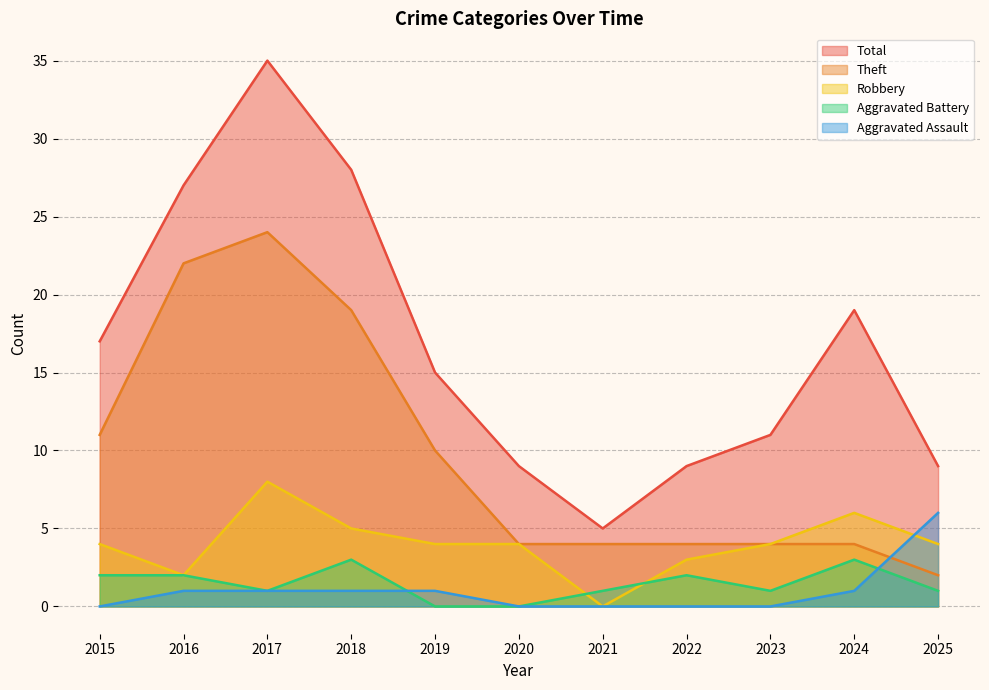

Reading left to right, transcribe all the data shown in this chart.

Robbery: 2015=4	2016=2	2017=8	2018=5	2019=4	2020=4	2021=0	2022=3	2023=4	2024=6	2025=4
Theft: 2015=11	2016=22	2017=24	2018=19	2019=10	2020=4	2021=4	2022=4	2023=4	2024=4	2025=2
Aggravated Battery: 2015=2	2016=2	2017=1	2018=3	2019=0	2020=0	2021=1	2022=2	2023=1	2024=3	2025=1
Aggravated Assault: 2015=0	2016=1	2017=1	2018=1	2019=1	2020=0	2021=0	2022=0	2023=0	2024=1	2025=6
Total: 2015=17	2016=27	2017=35	2018=28	2019=15	2020=9	2021=5	2022=9	2023=11	2024=19	2025=9